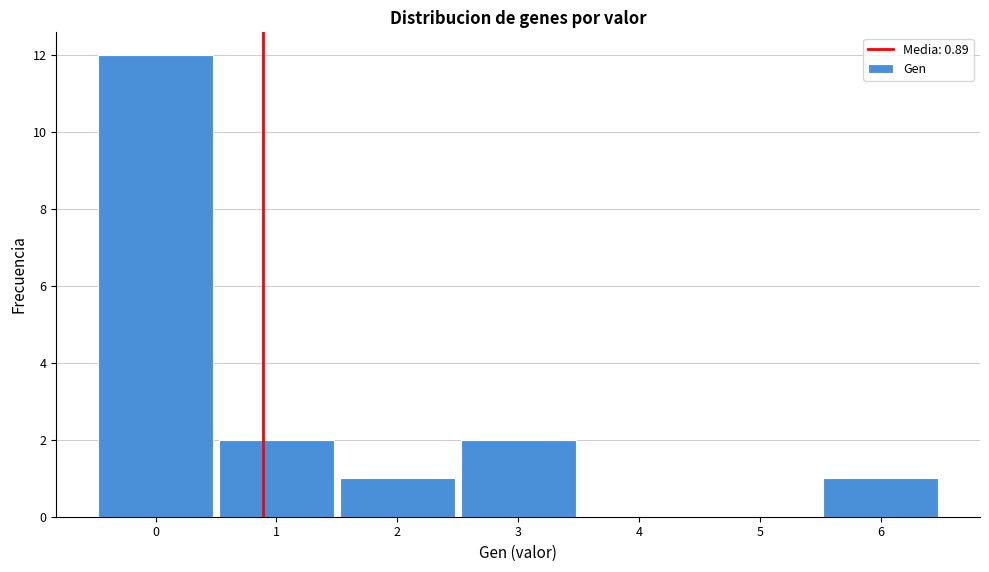

Reading left to right, transcribe this chart: for each bar, give the range it covers on the x-axis and its height. The values are not printed on the chart, so give them approximately, as read against the axis.

-0.5 to 0.5: 12
0.5 to 1.5: 2
1.5 to 2.5: 1
2.5 to 3.5: 2
3.5 to 4.5: 0
4.5 to 5.5: 0
5.5 to 6.5: 1